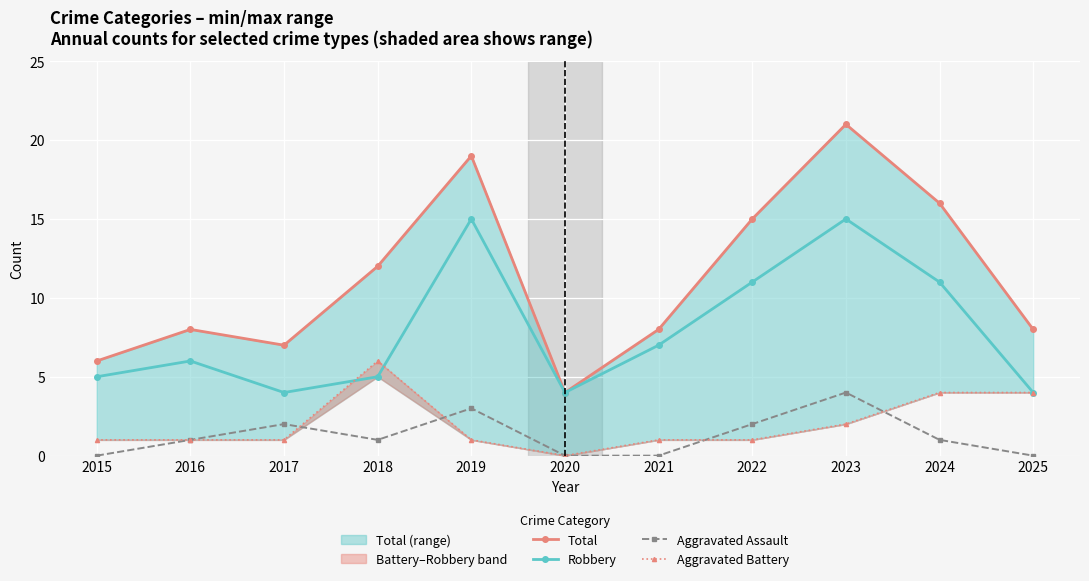

What is the highest value of the Robbery series?

15